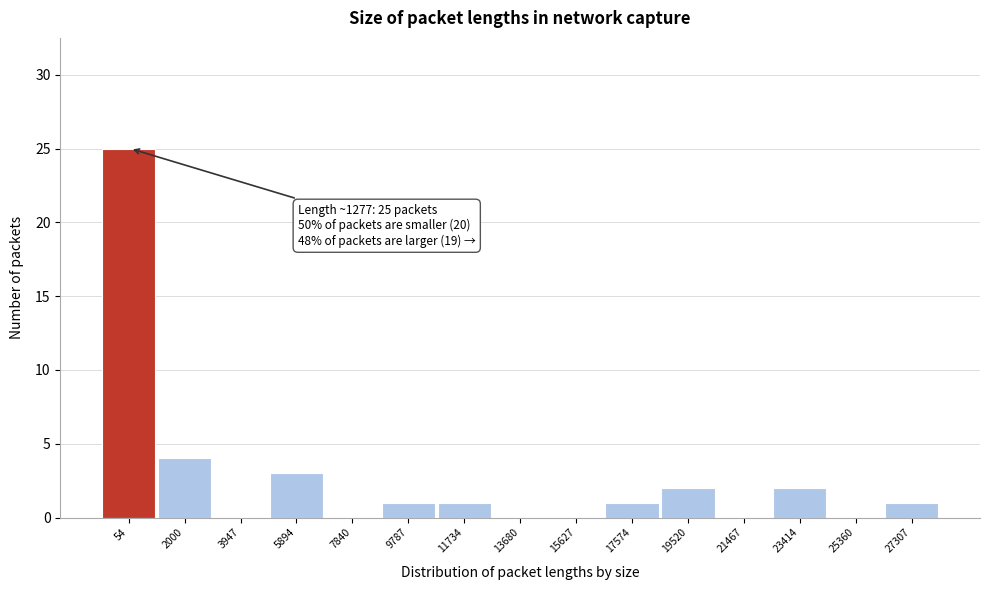

Reading left to right, what are all the values shown in this chart?

54=25	2000=4	3947=0	5894=3	7840=0	9787=1	11734=1	13680=0	15627=0	17574=1	19520=2	21467=0	23414=2	25360=0	27307=1